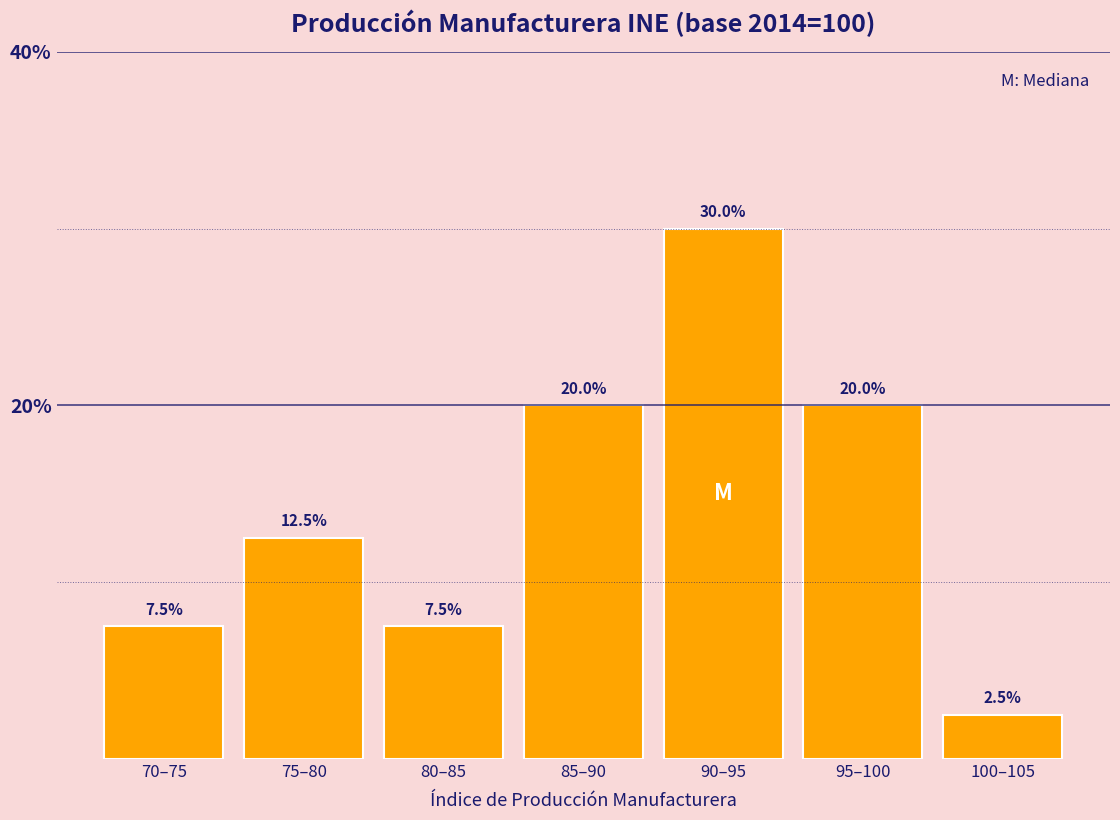

Reading left to right, what are all the values shown in this chart?

70–75=7.5	75–80=12.5	80–85=7.5	85–90=20.0	90–95=30.0	95–100=20.0	100–105=2.5